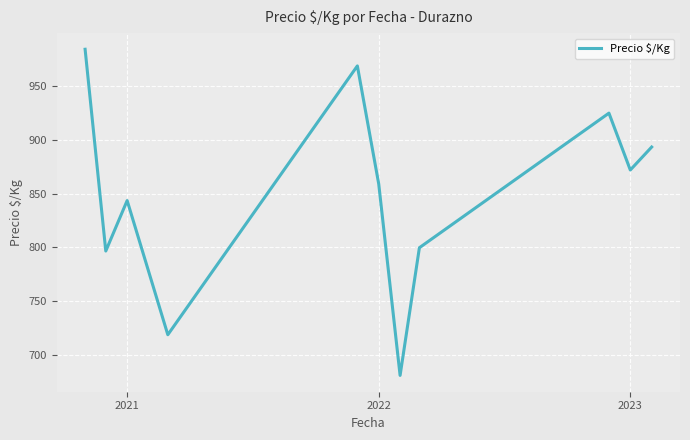

Does the chart display data point markers on the line(s)?

No